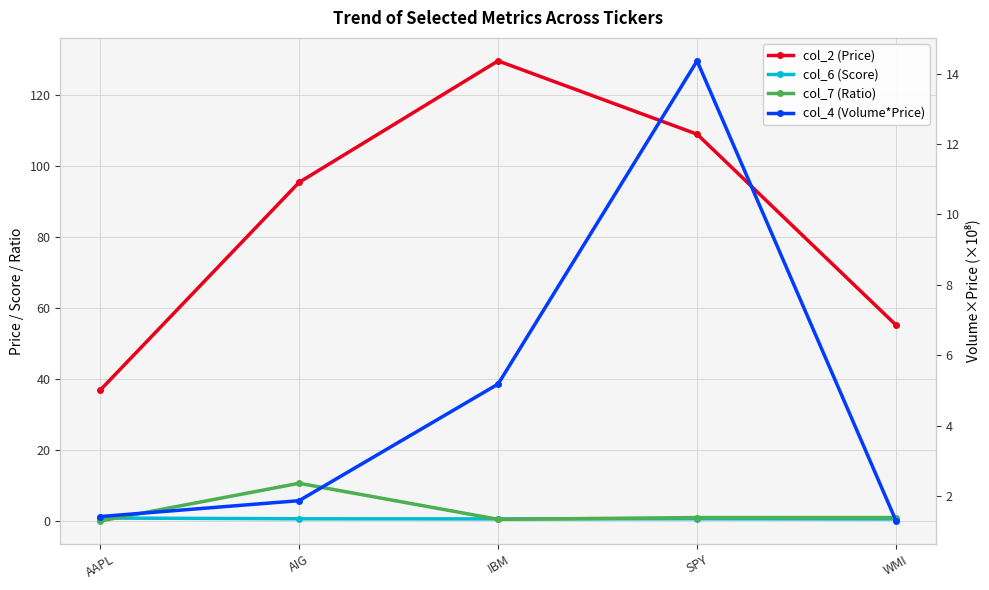

Does the chart display data point markers on the line(s)?

Yes